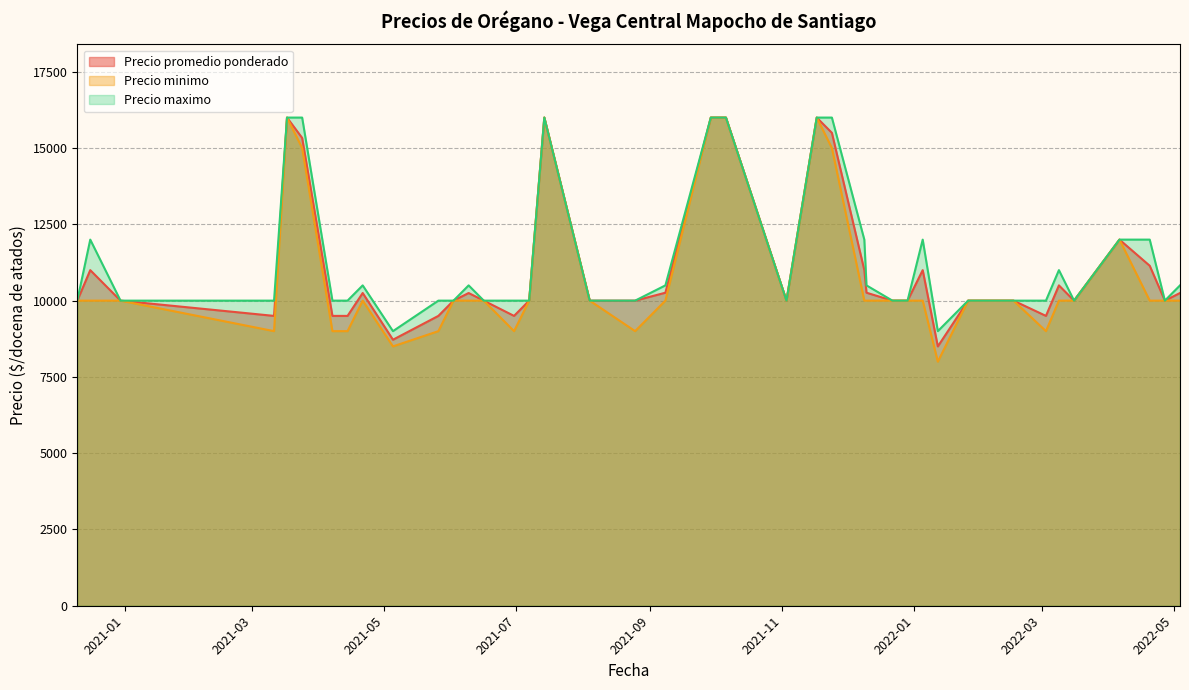

How many values in the Precio promedio ponderado series exceed 10000?

18